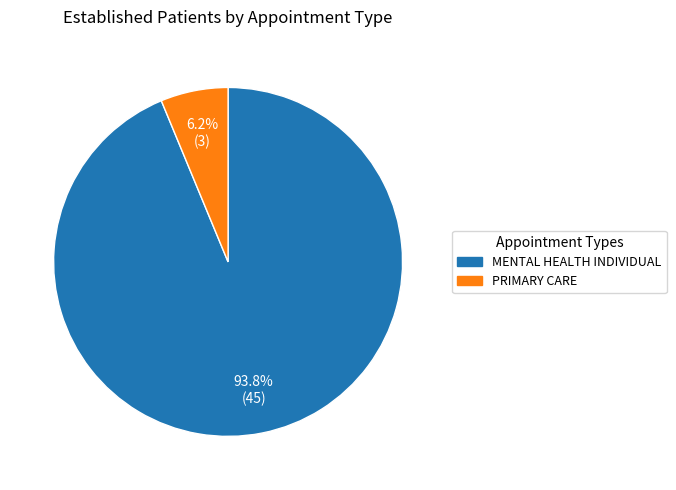

True or false: PRIMARY CARE accounts for 6% of the total.

True